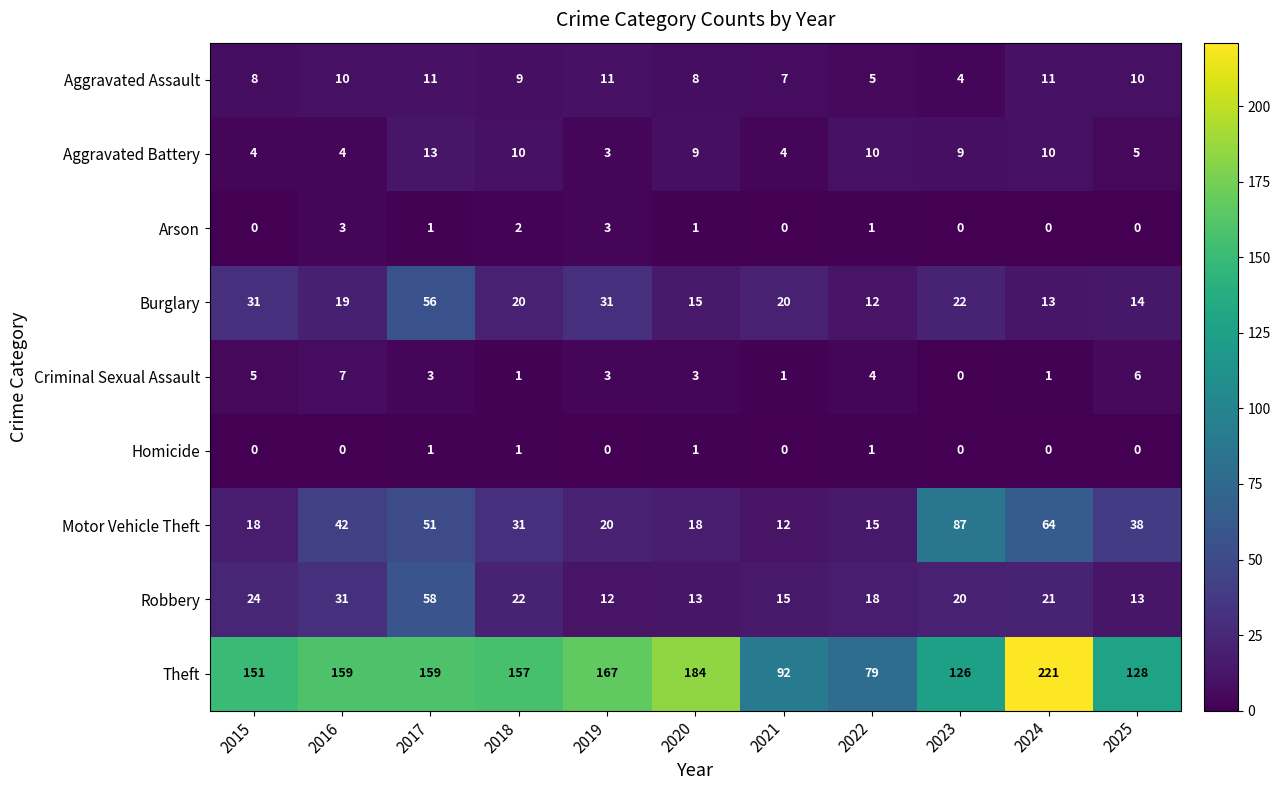

The Theft series shows 134 at 2022. True or false?

False